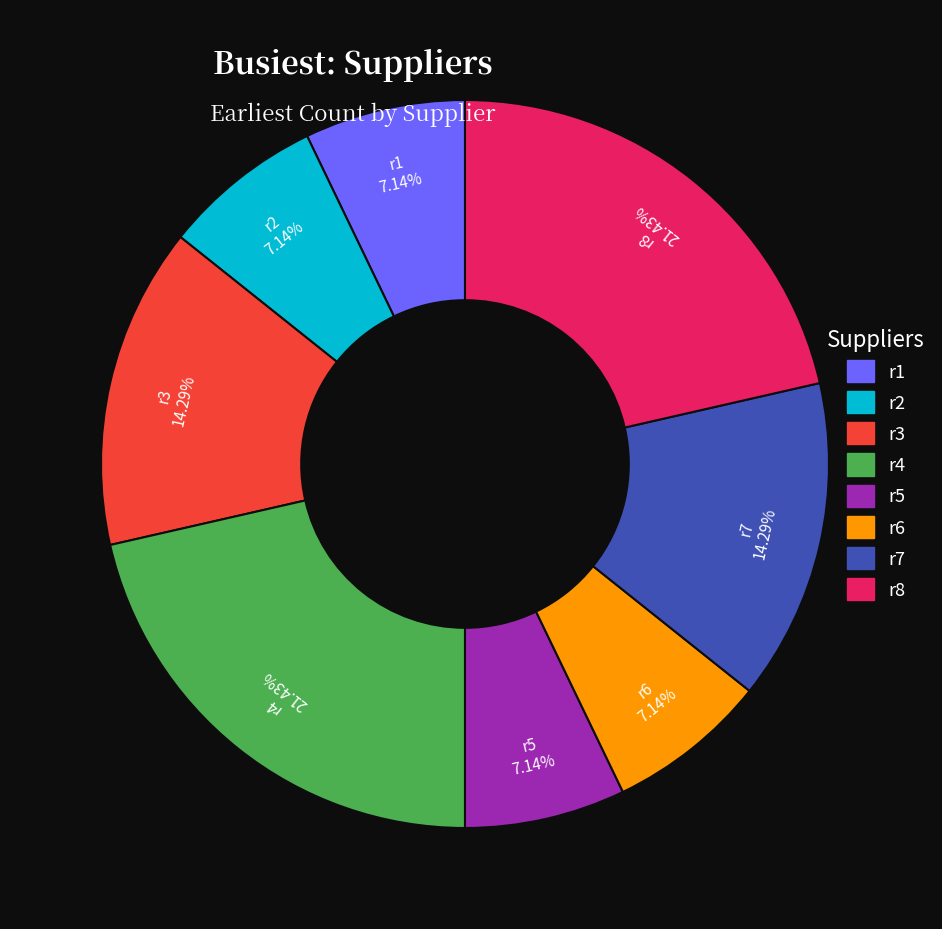

Do r6 and r3 together represent more than half of the pie?

No